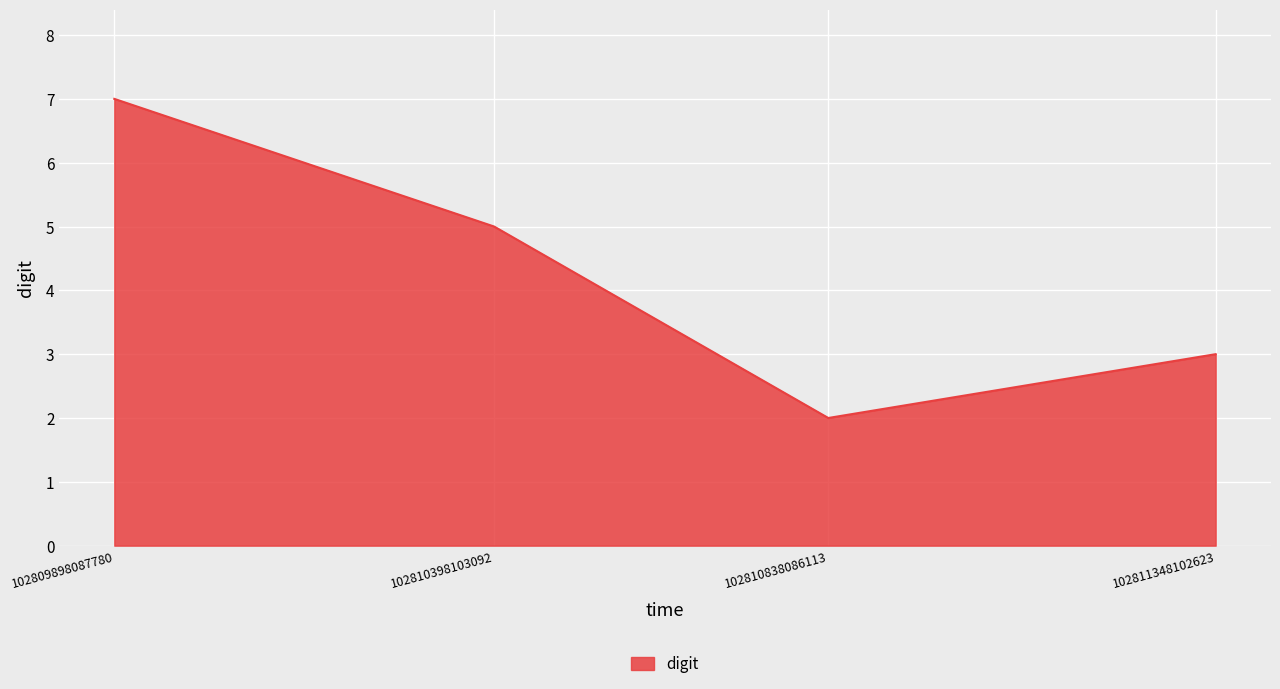

Where is the first local minimum?

102810838086113